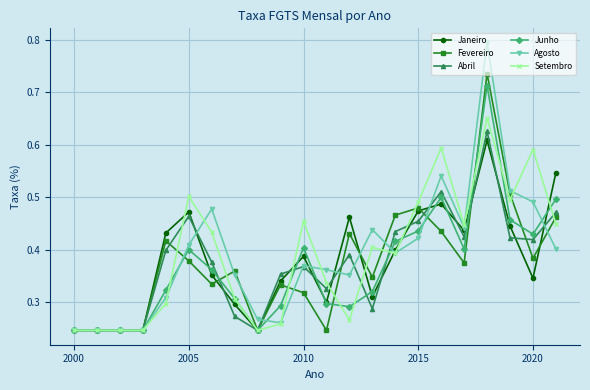

Which series has the largest range (max minus min)?

Agosto